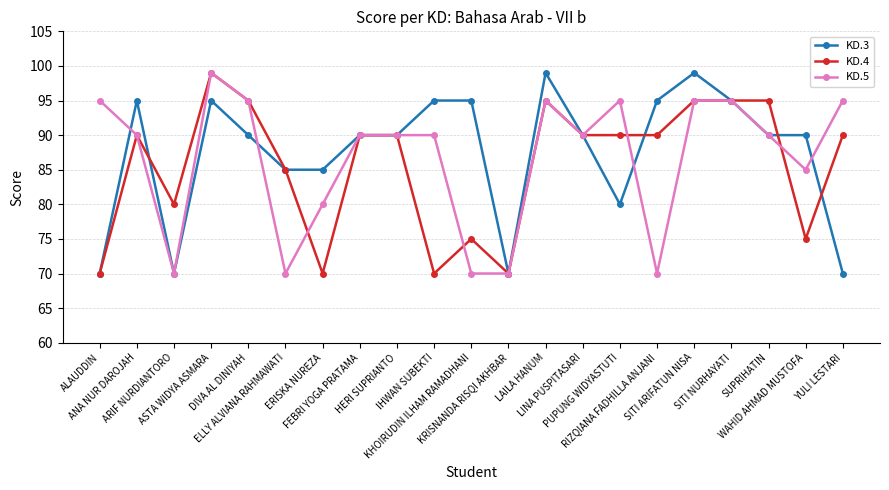

Does the chart have visible grid lines?

Yes